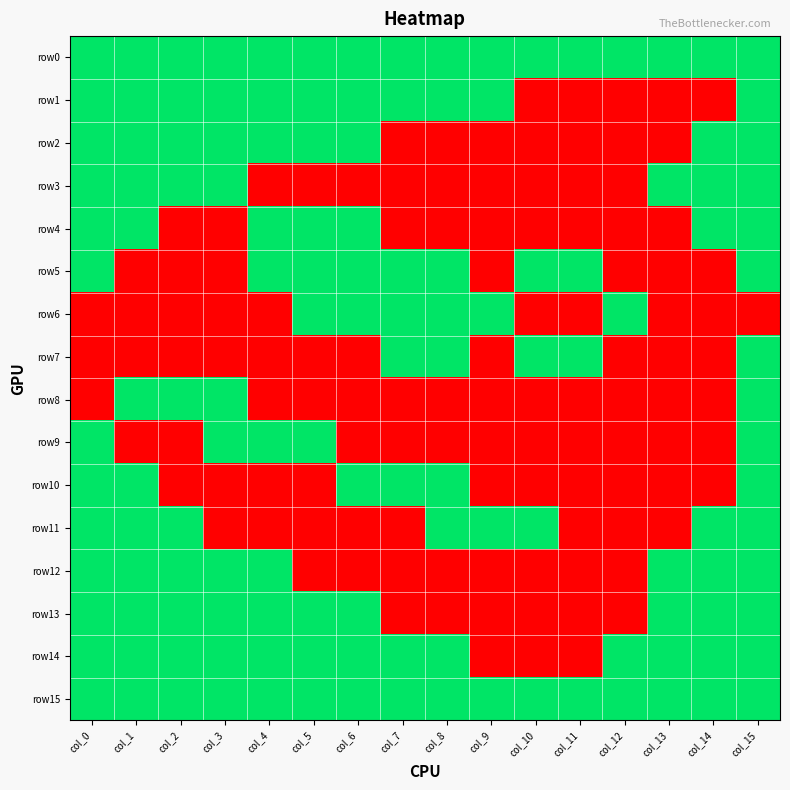

Which series has the widest spread of values?

row1